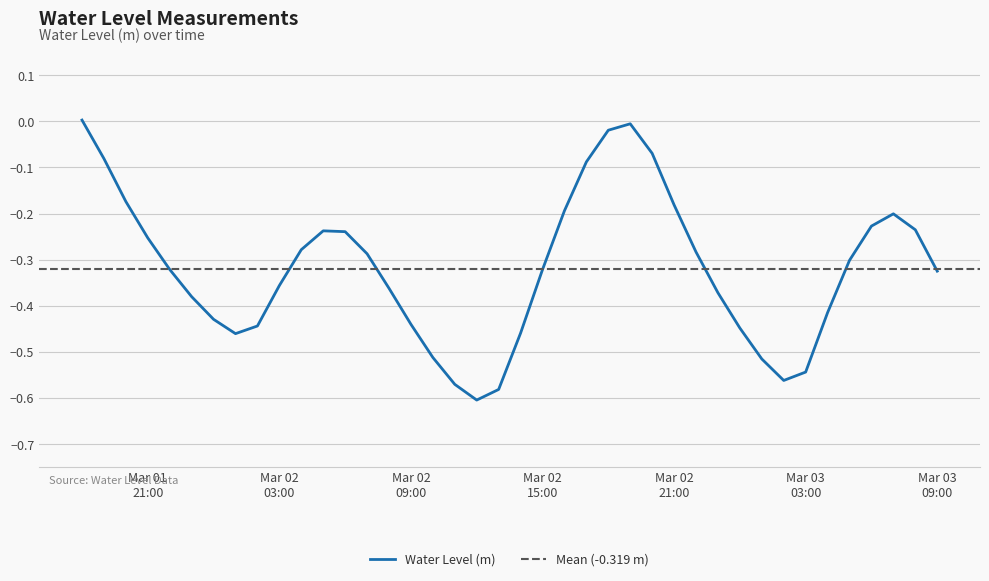

How many categories are shown in the chart?

40